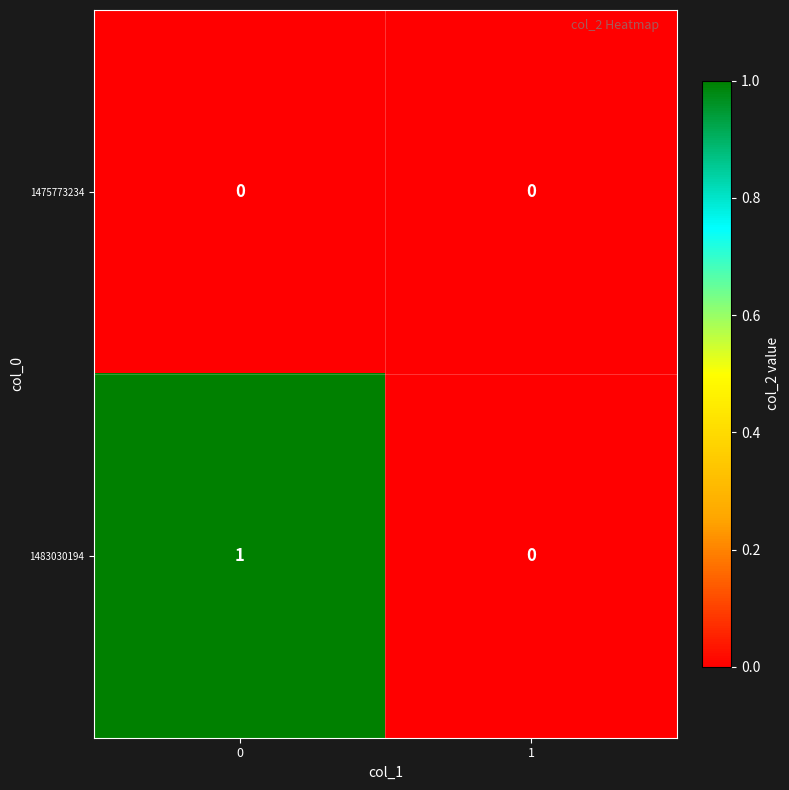

Which series has the largest total across all categories?

1483030194